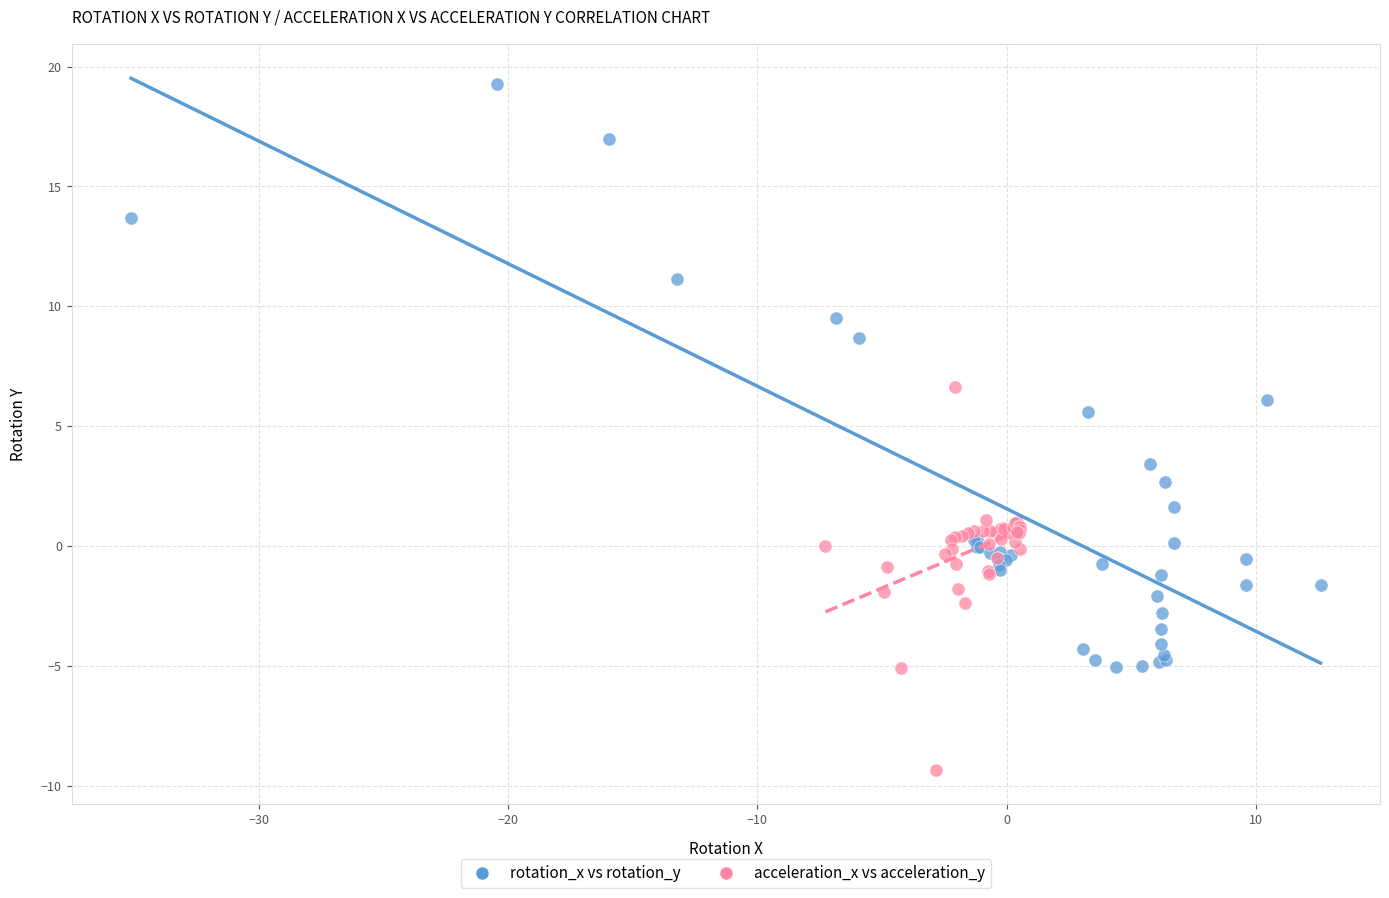

Which series reaches the minimum Y coordinate?

acceleration_x vs acceleration_y